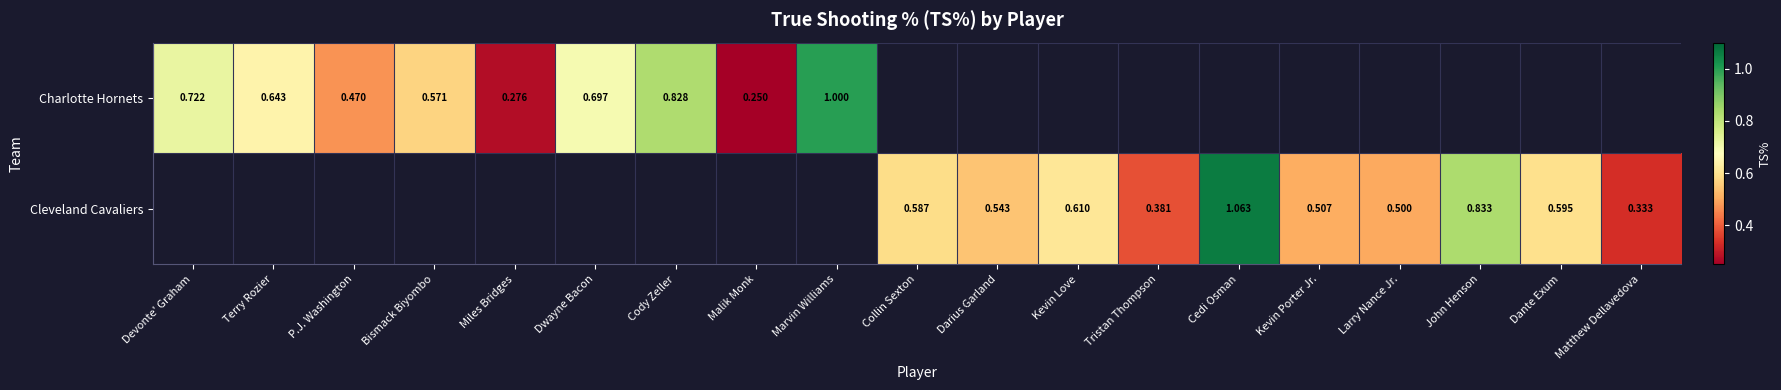

What is the sum of all Cleveland Cavaliers values?

6.0